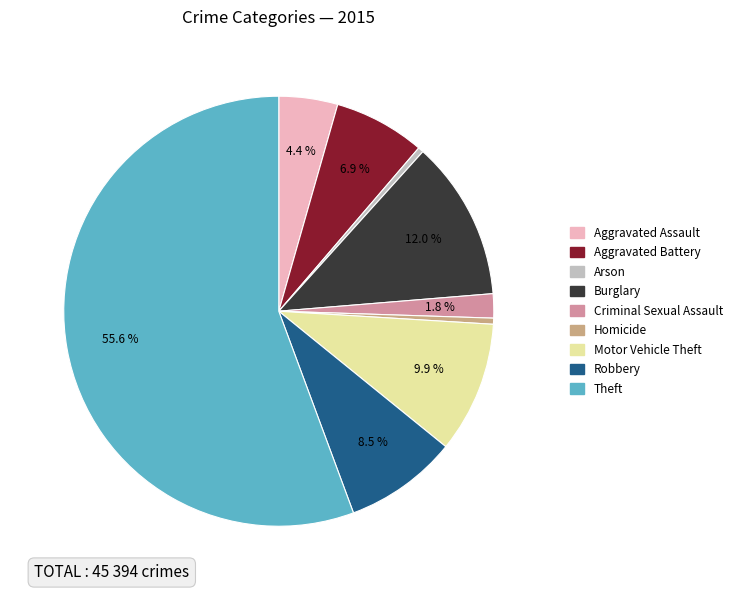

To the nearest percent, what is the combined percentage of Aggravated Assault and Criminal Sexual Assault?

6%